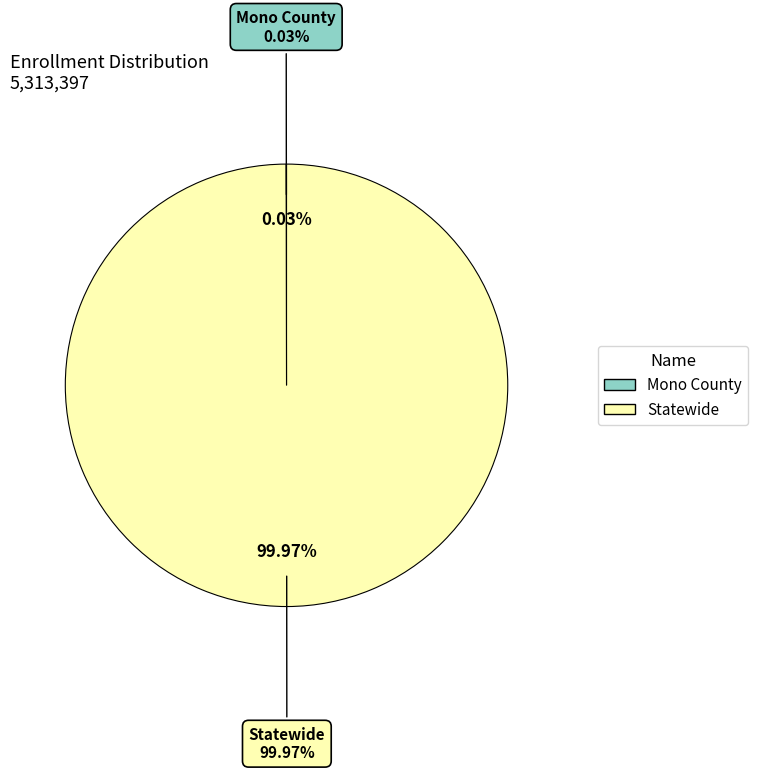

Count the number of slices in the pie.

2